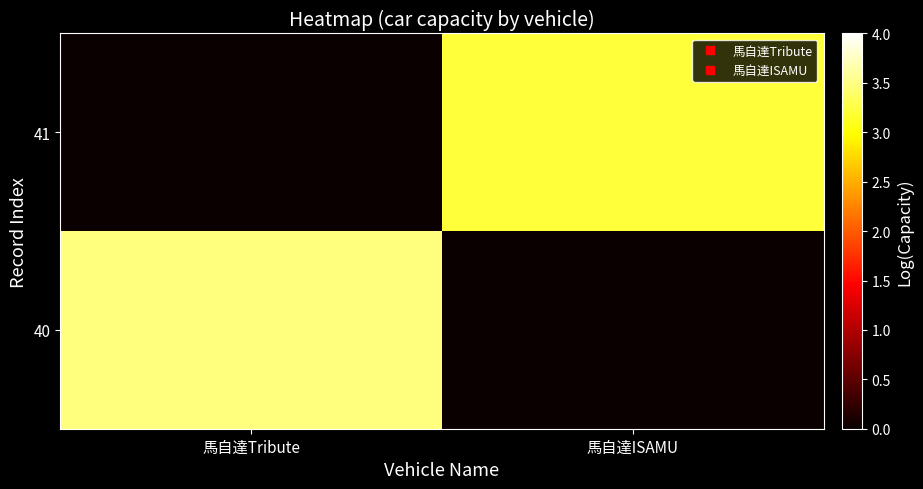

Rank the series by their average value, from highest to lowest.

40, 41